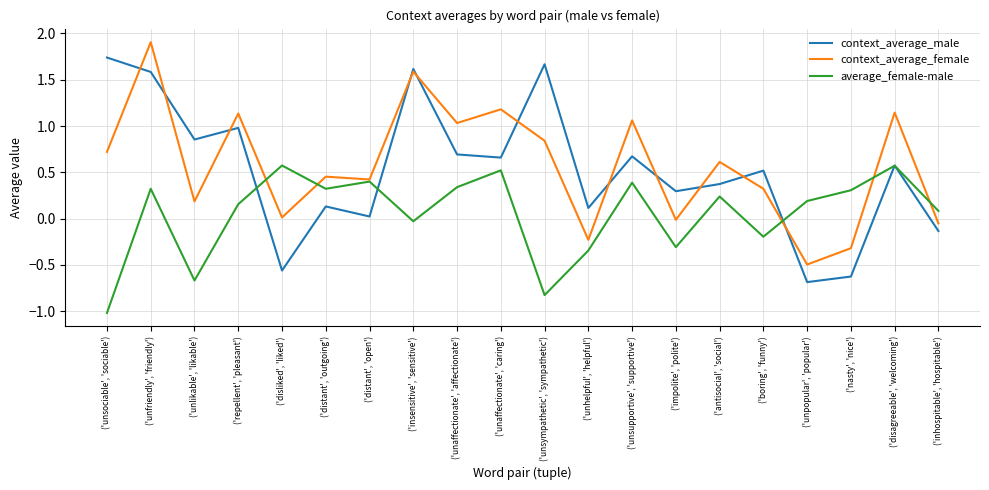

What position from the left is ('unlikable', 'likable')?

3